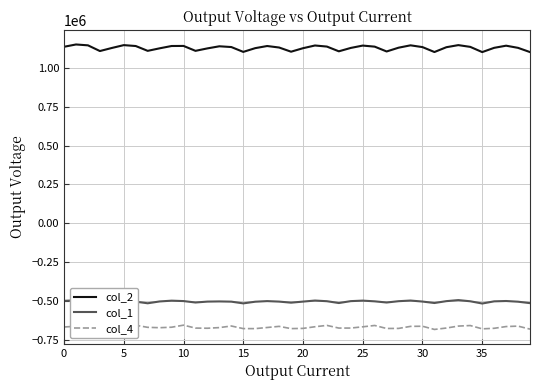

How many lines are shown in the chart?

3